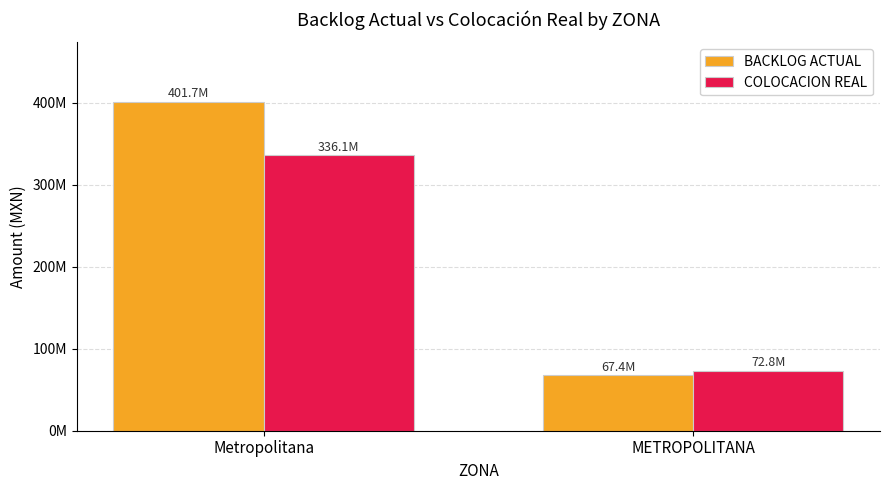

What is the difference between the BACKLOG ACTUAL values at Metropolitana and METROPOLITANA?

334260539.8